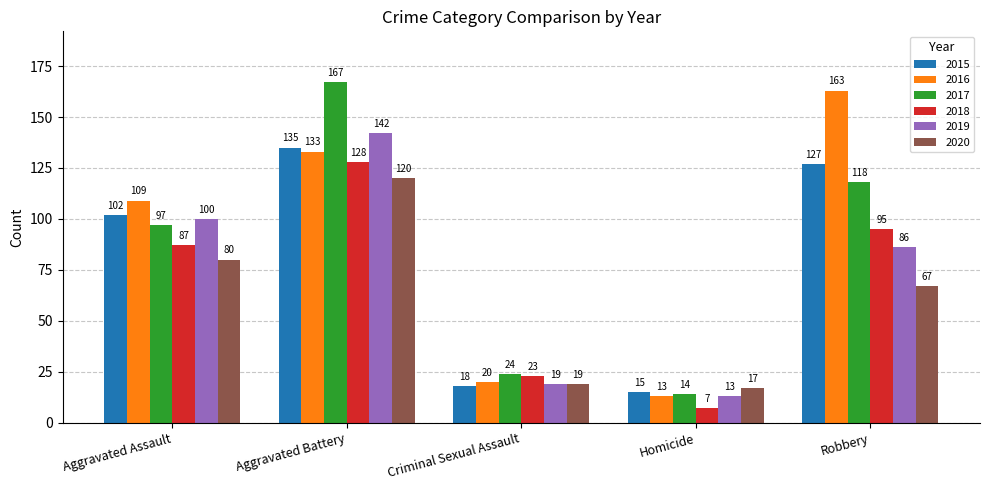

At how many categories does at least one series exceed 38?

3